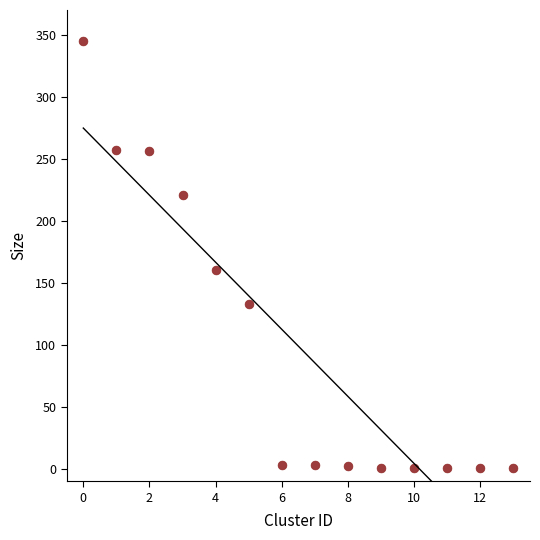

What Y value in the scatter plot is closest to 173?

160